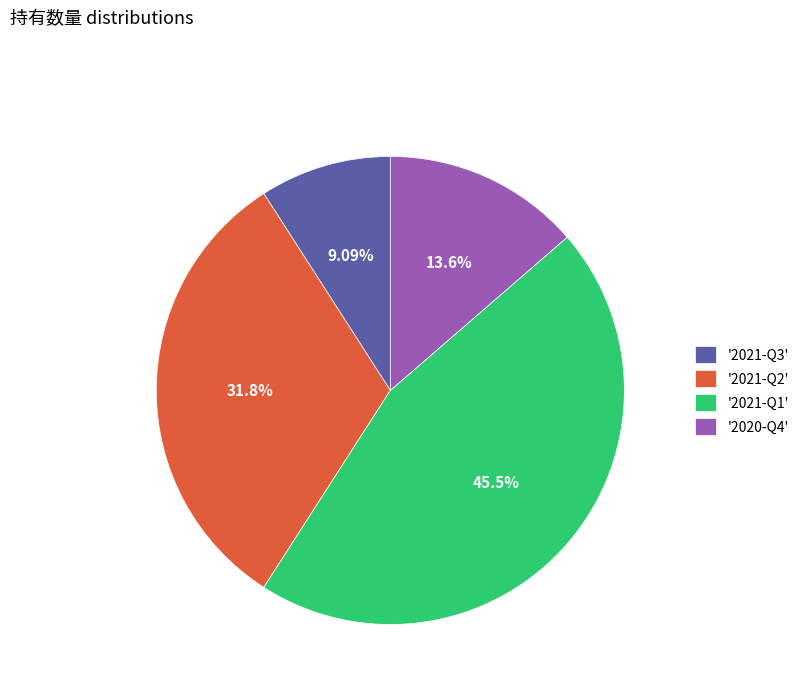

Which slice is the smallest?

'2021-Q3'